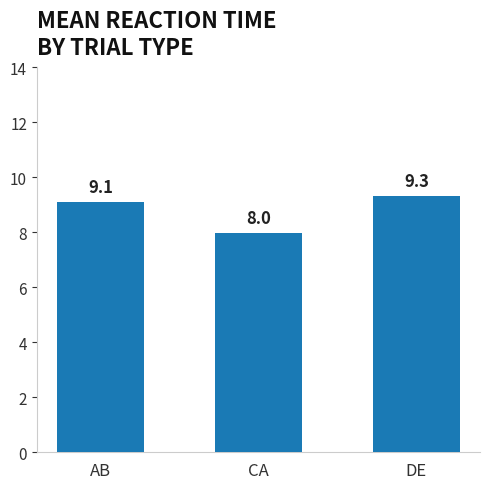

What is the difference between the values at AB and DE?

0.2